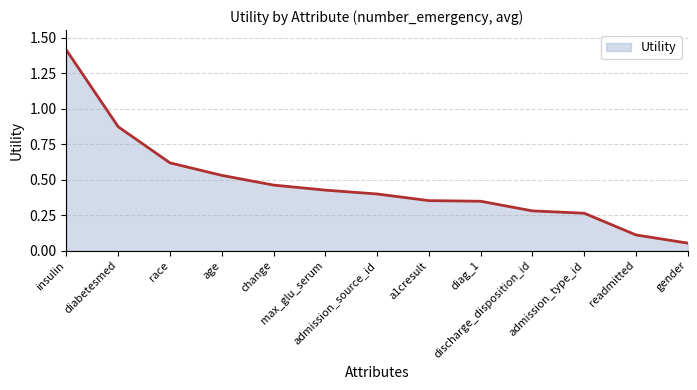

True or false: the data has more than 2 interior local peaks.

False